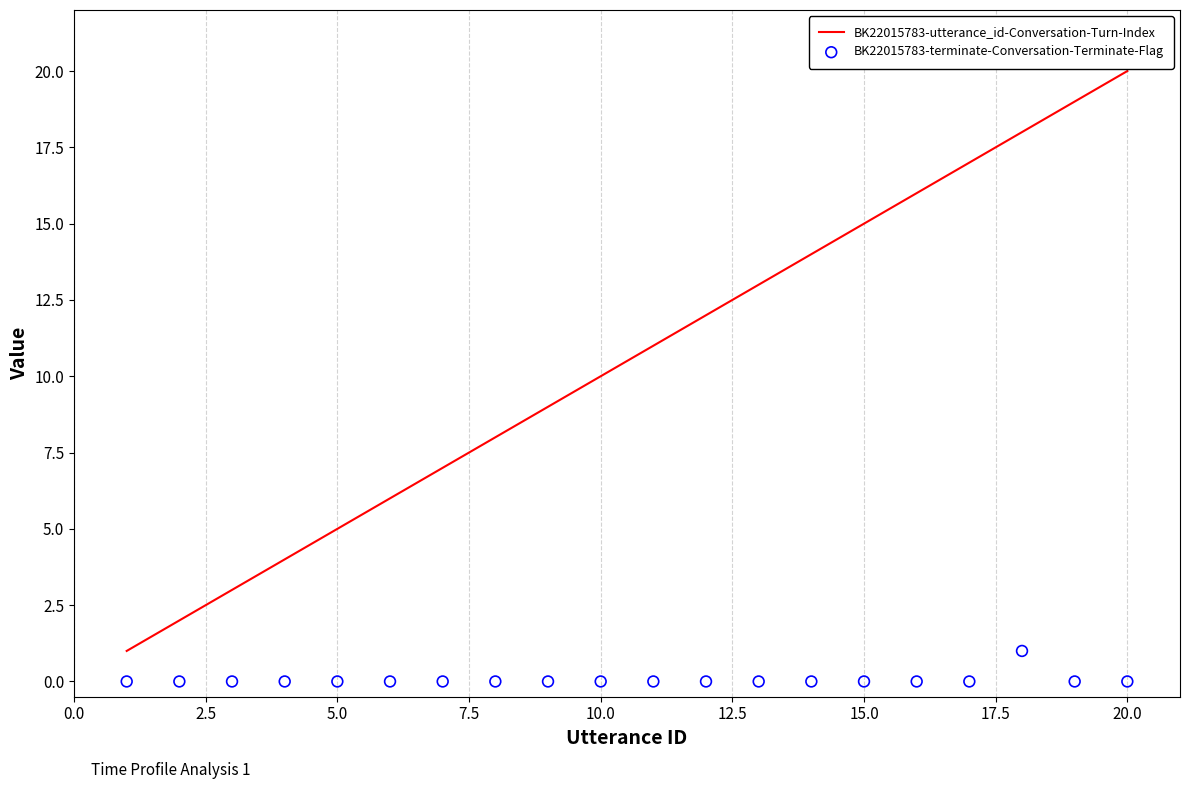

Which series has the largest total across all categories?

BK22015783-utterance_id-Conversation-Turn-Index